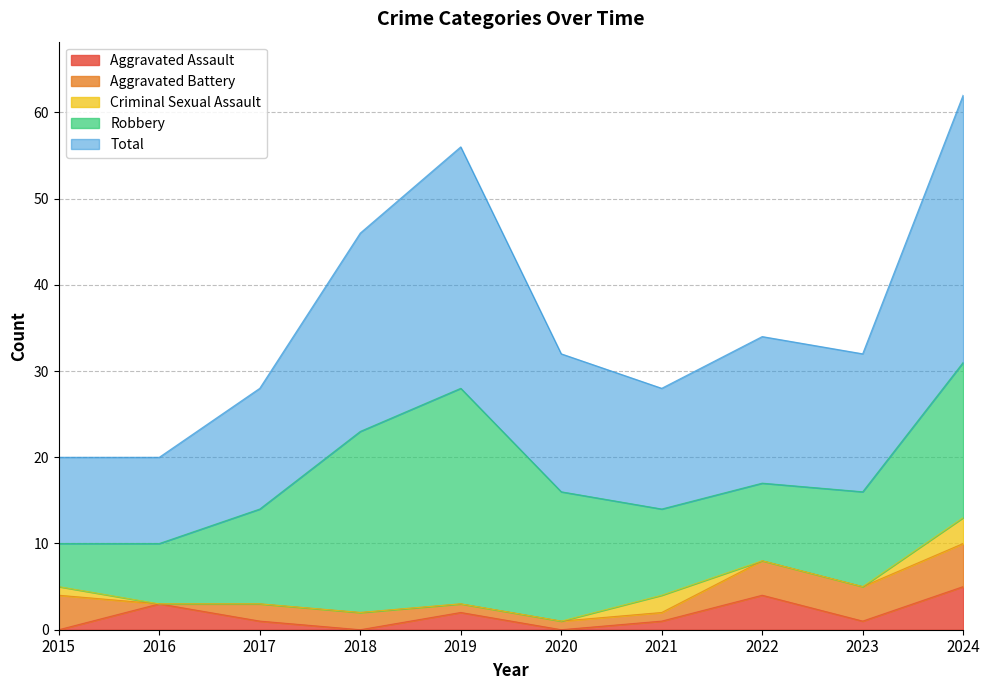

How many values in the Aggravated Assault series exceed 1?

4